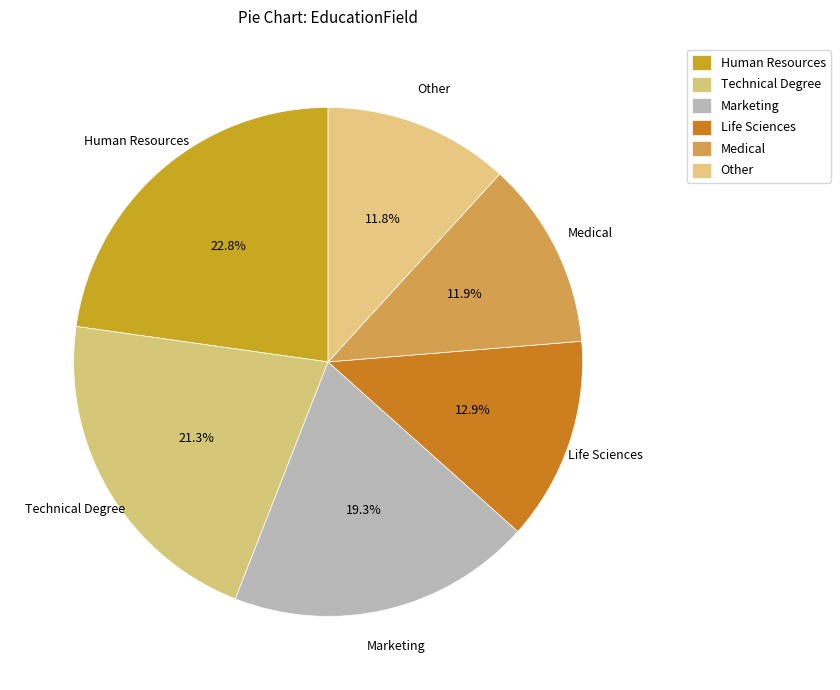

Combined, what portion of the pie is Other and Marketing?

31.1%